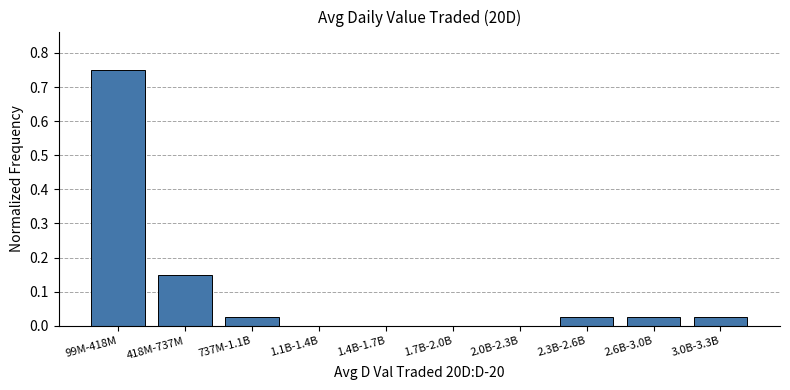

Which has a higher value, 99M-418M or 1.7B-2.0B?

99M-418M